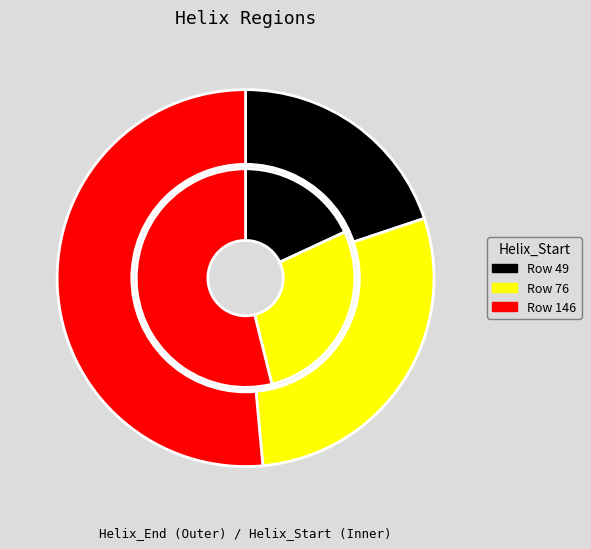

What is the total percentage of 49 and 76?

48.5%